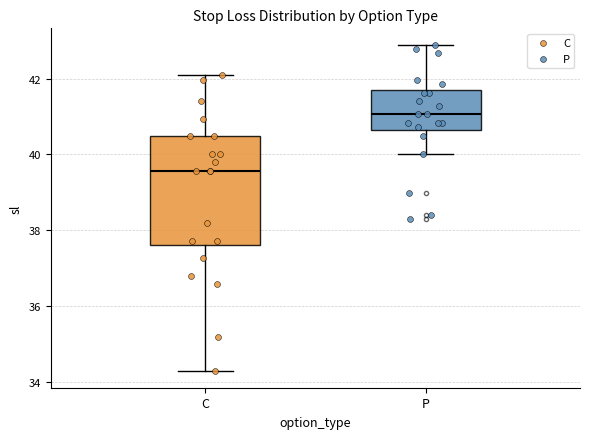

Reading left to right, read every box against the y-axis: the position of its median line, the range the box covers, and the ends of its whiskers. The values are not printed on the chart, so give them approximately, as read against the axis.

C: median 39.6, box 37.6 to 40.4, whiskers 34.2 to 42.0
P: median 41.0, box 40.6 to 41.6, whiskers 40.0 to 42.8